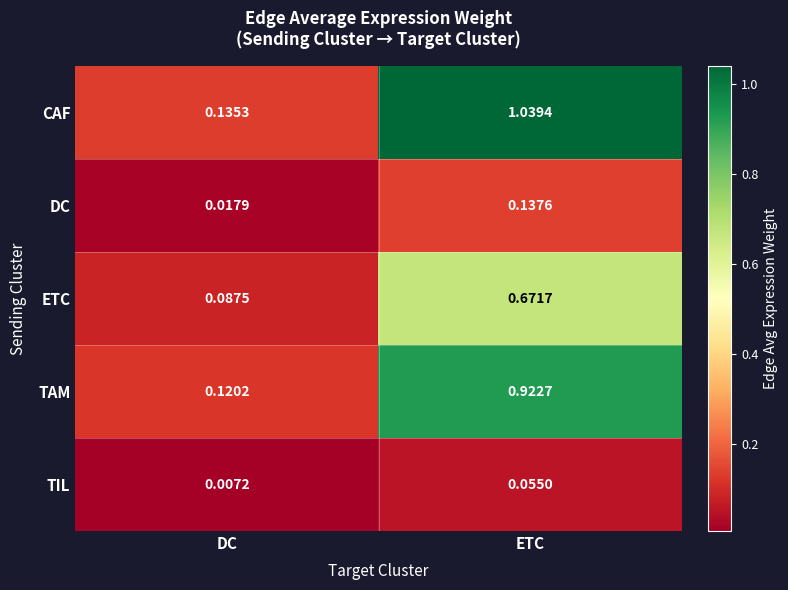

Where is CAF nearest to the value 0?

DC